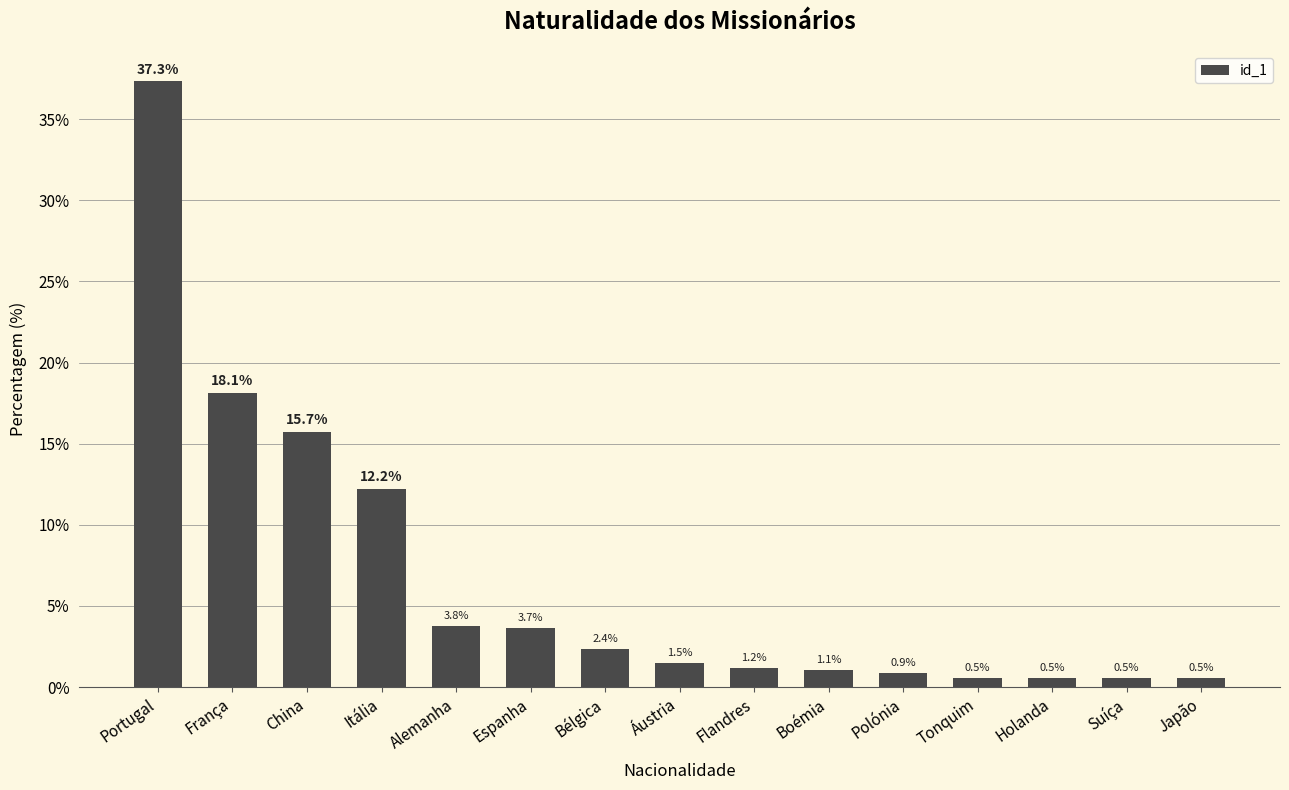

What is the label of the 4th bar from the right?

Tonquim